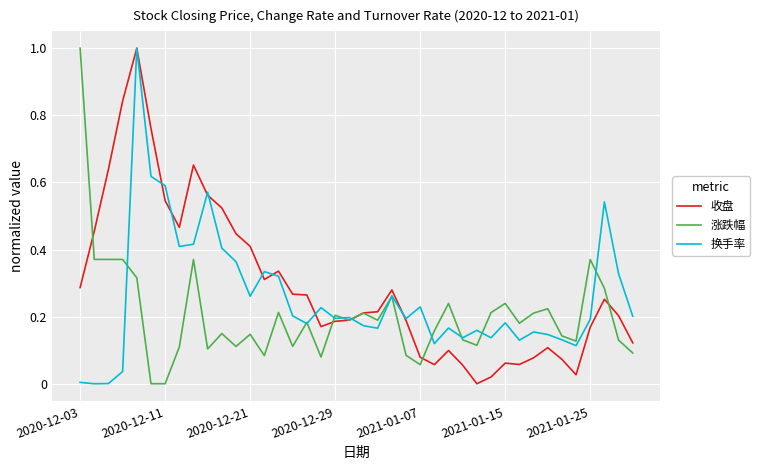

In 收盘, how many points are higher than both neighbors (excluding endpoints)?

8